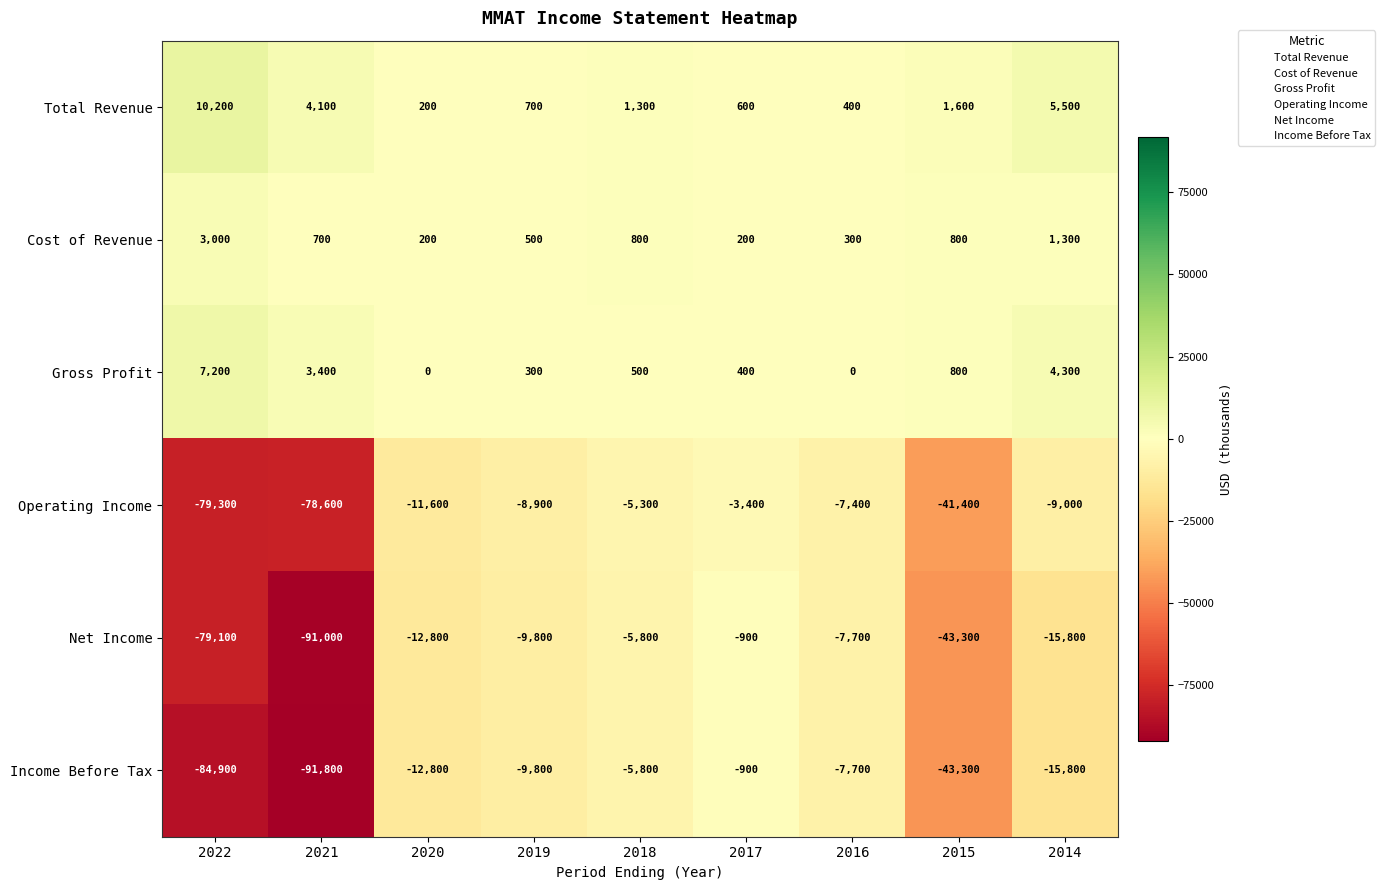

At which category is the sum across all series the highest?

2017